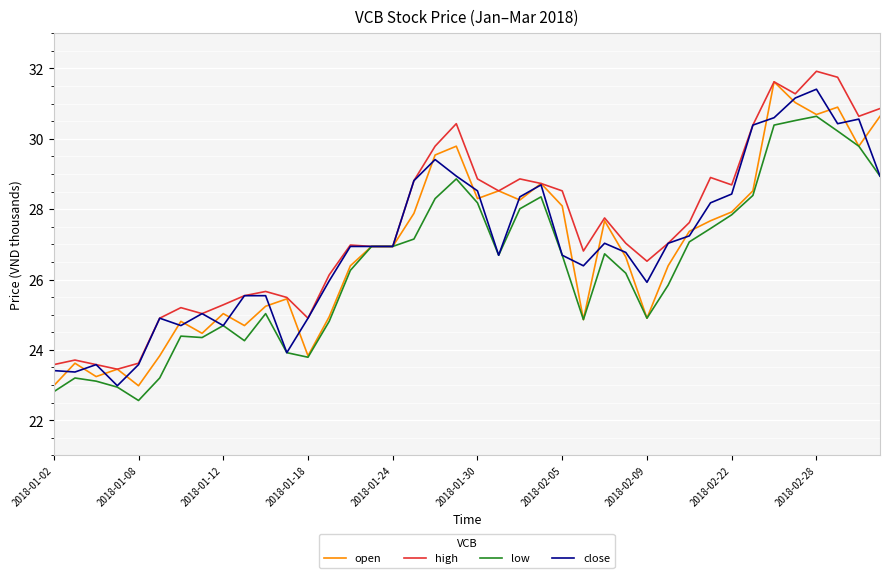

What is the minimum value shown in the chart?

22.6